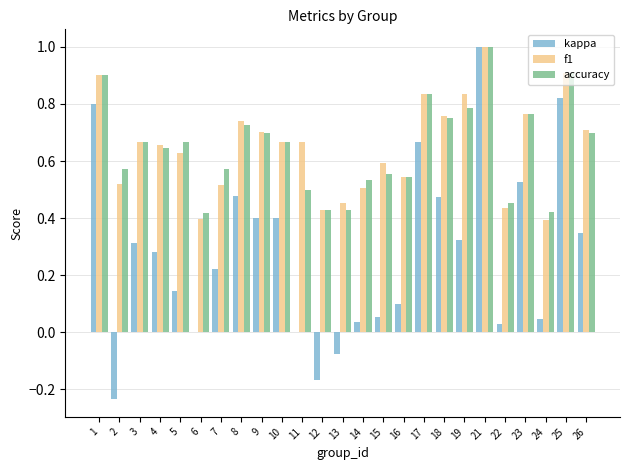

At which category is the sum across all series the highest?

21